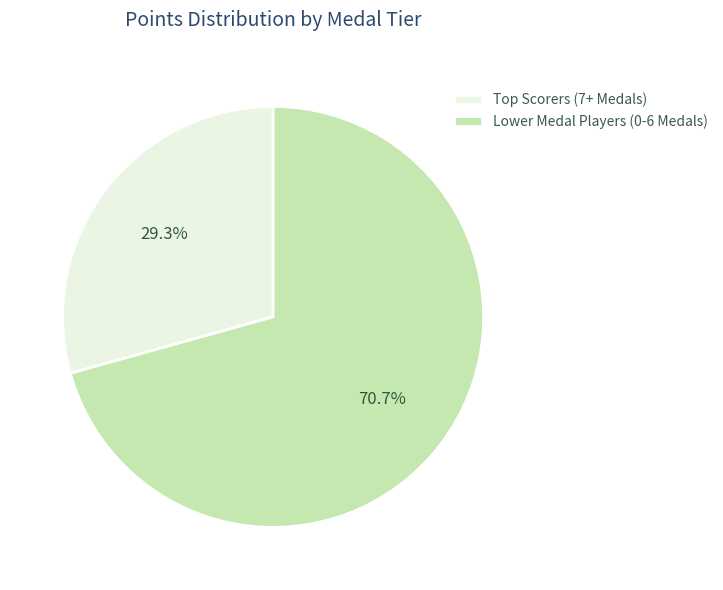

Which category has the biggest portion of the pie?

Lower Medal Players (0-6 Medals)